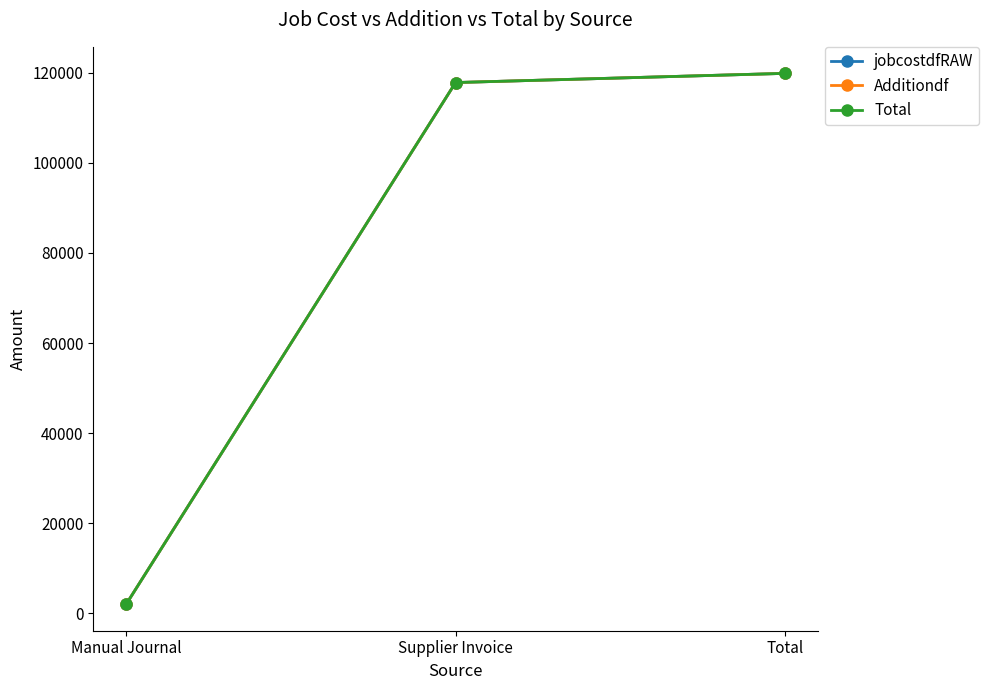

What is the label of the 3rd point from the left?

Total